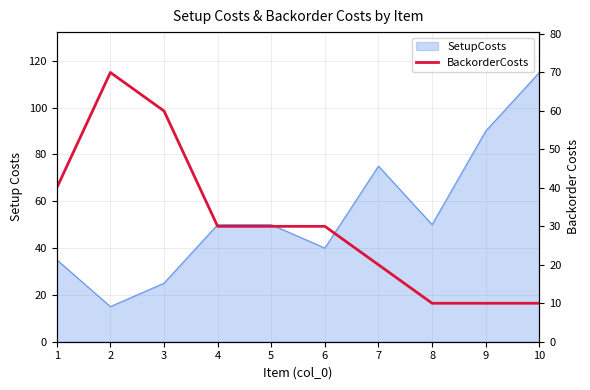

What is the maximum value shown in the chart?

70